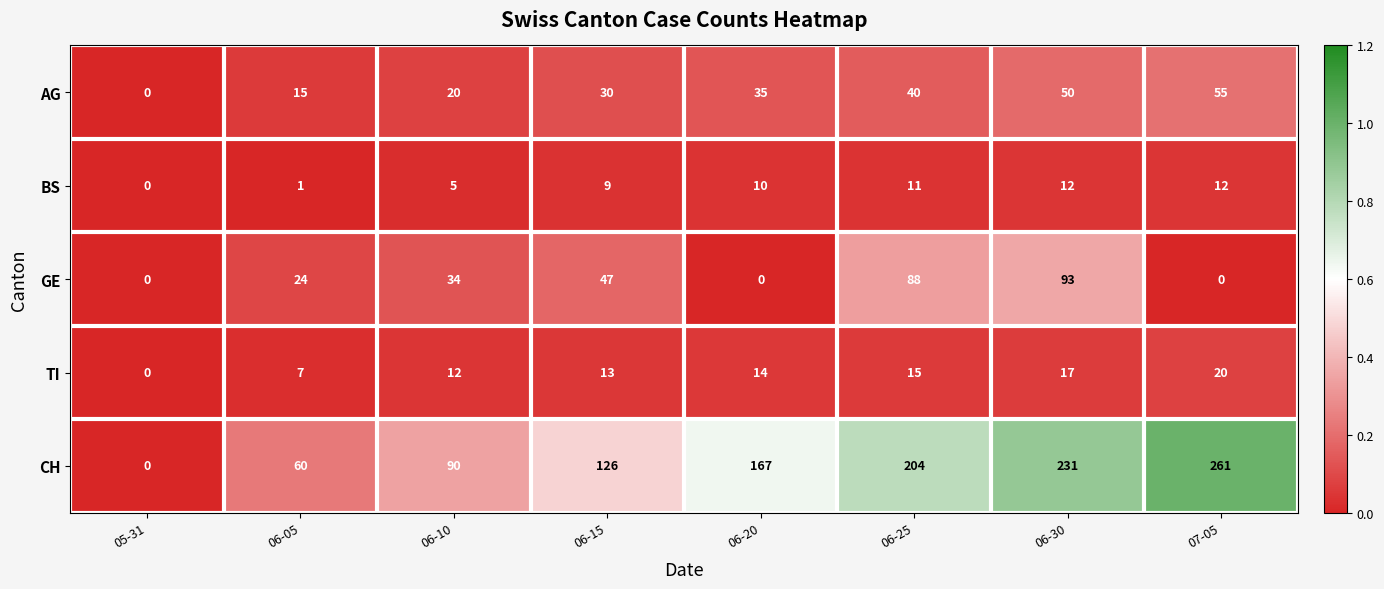

The value of GE at 06-25 is 88. True or false?

True